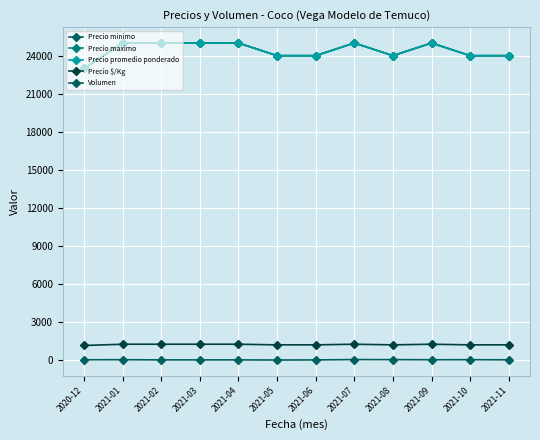

Reading left to right, transcribe all the data shown in this chart.

Precio minimo: 2020-12=23000	2021-01=25000	2021-02=25000	2021-03=25000	2021-04=25000	2021-05=24000	2021-06=24000	2021-07=25000	2021-08=24000	2021-09=25000	2021-10=24000	2021-11=24000
Precio maximo: 2020-12=23000	2021-01=25000	2021-02=25000	2021-03=25000	2021-04=25000	2021-05=24000	2021-06=24000	2021-07=25000	2021-08=24000	2021-09=25000	2021-10=24000	2021-11=24000
Precio promedio ponderado: 2020-12=23000	2021-01=25000	2021-02=25000	2021-03=25000	2021-04=25000	2021-05=24000	2021-06=24000	2021-07=25000	2021-08=24000	2021-09=25000	2021-10=24000	2021-11=24000
Precio $/Kg: 2020-12=1150	2021-01=1250	2021-02=1250	2021-03=1250	2021-04=1250	2021-05=1200	2021-06=1200	2021-07=1250	2021-08=1200	2021-09=1250	2021-10=1200	2021-11=1200
Volumen: 2020-12=25	2021-01=30	2021-02=15	2021-03=15	2021-04=15	2021-05=5	2021-06=12	2021-07=40	2021-08=35	2021-09=25	2021-10=30	2021-11=20